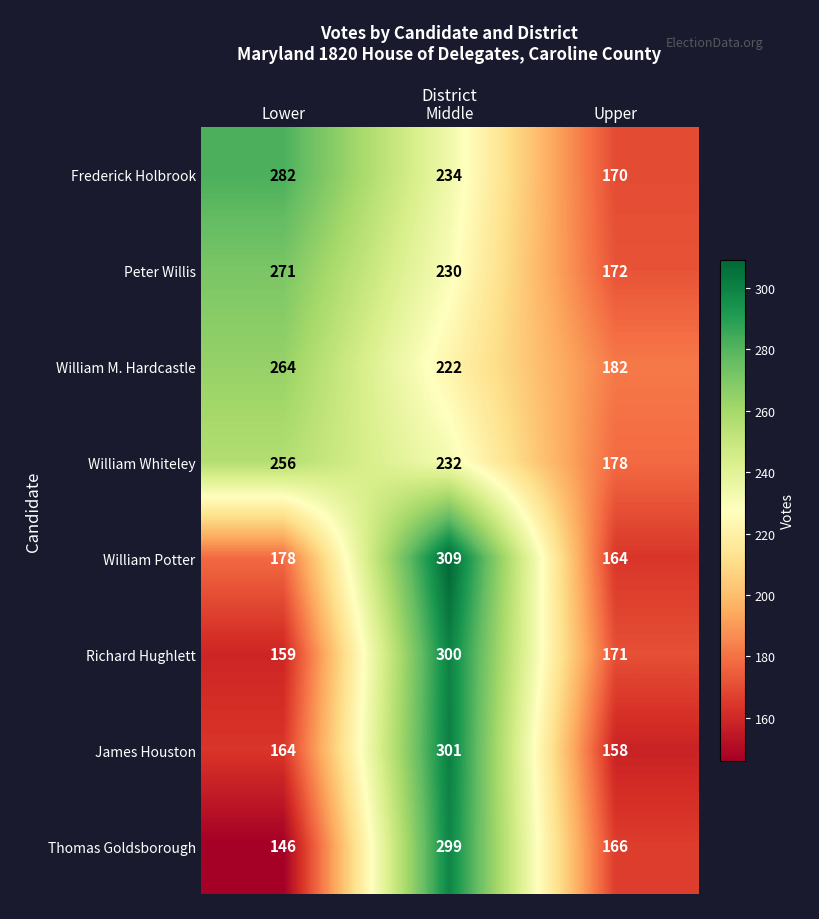

List the series in order of their peak value, lowest first.

William Whiteley, William M. Hardcastle, Peter Willis, Frederick Holbrook, Thomas Goldsborough, Richard Hughlett, James Houston, William Potter